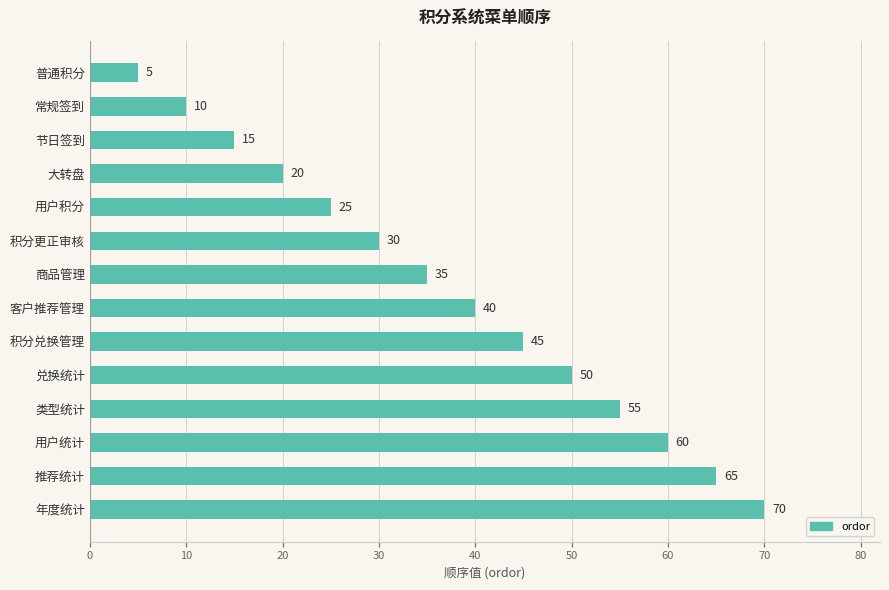

The chart shows a value of 3 at 节日签到. True or false?

False